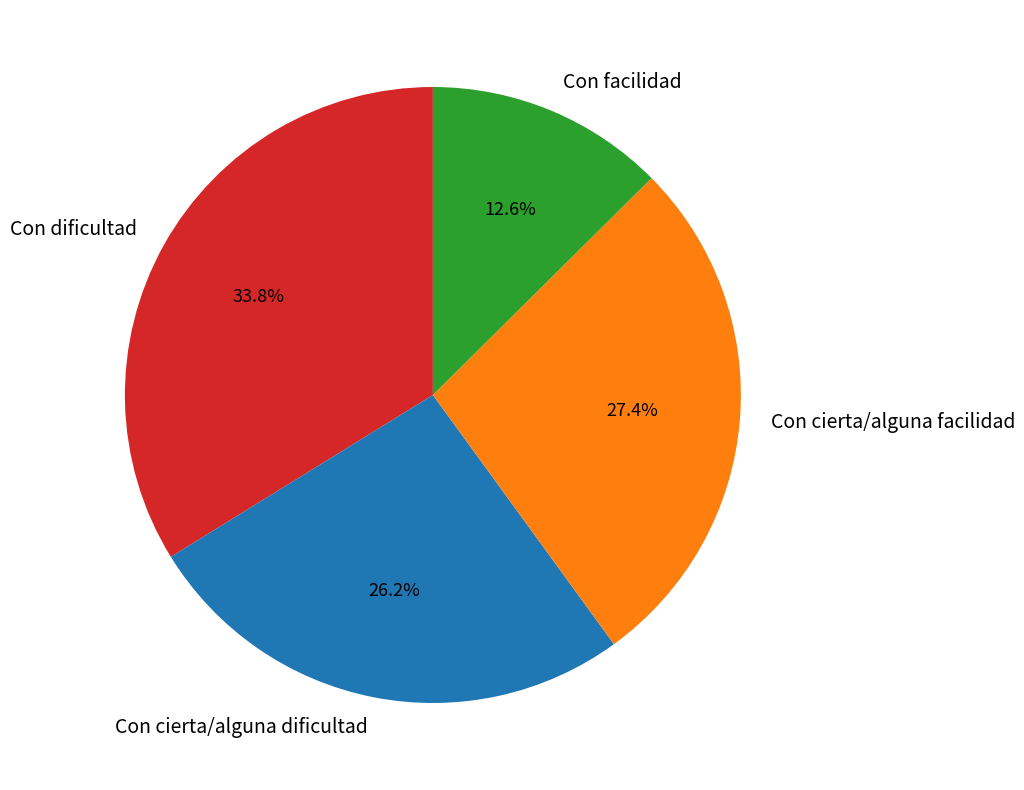

How many slices are in this pie chart?

4